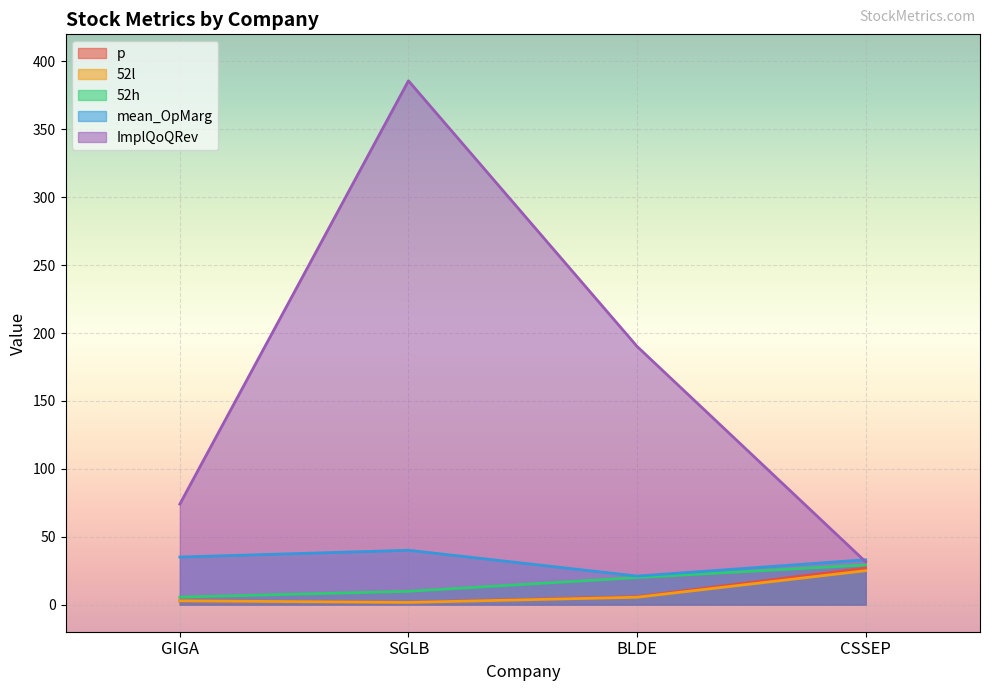

Is the value of 52h at SGLB greater than the value of ImplQoQRev at BLDE?

No